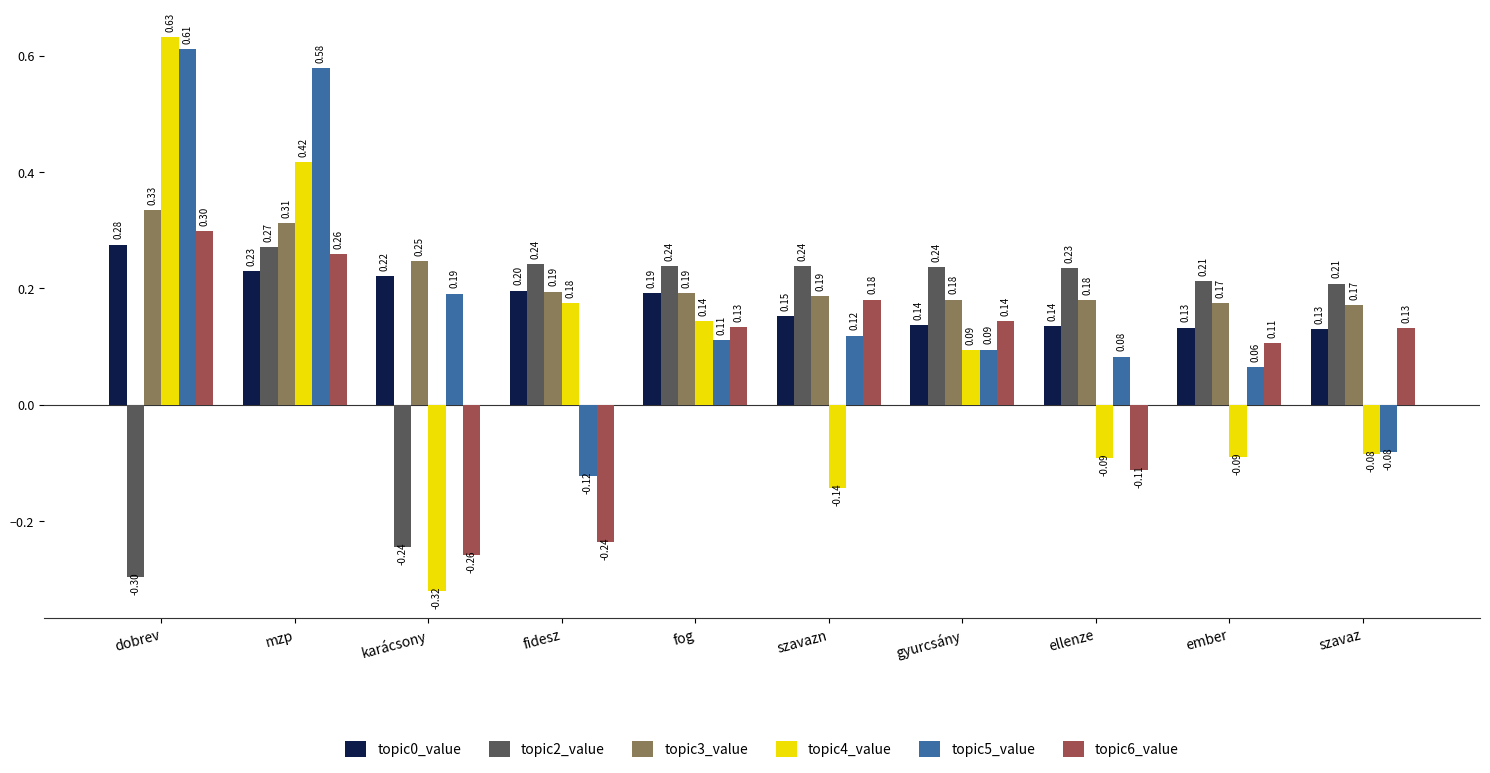

At which category is the sum across all series the highest?

mzp